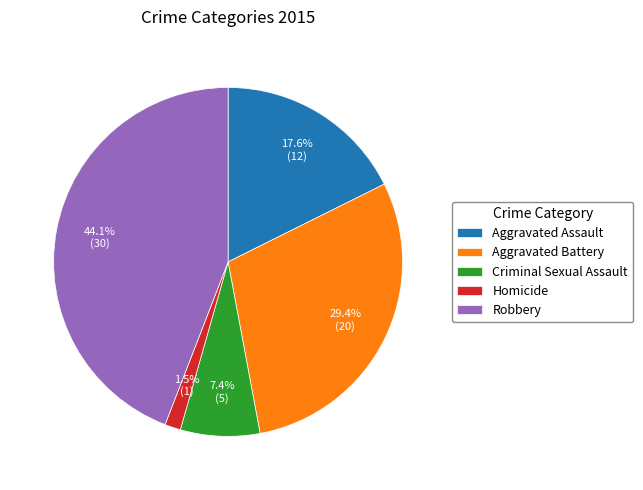

True or false: Robbery accounts for 44% of the total.

True